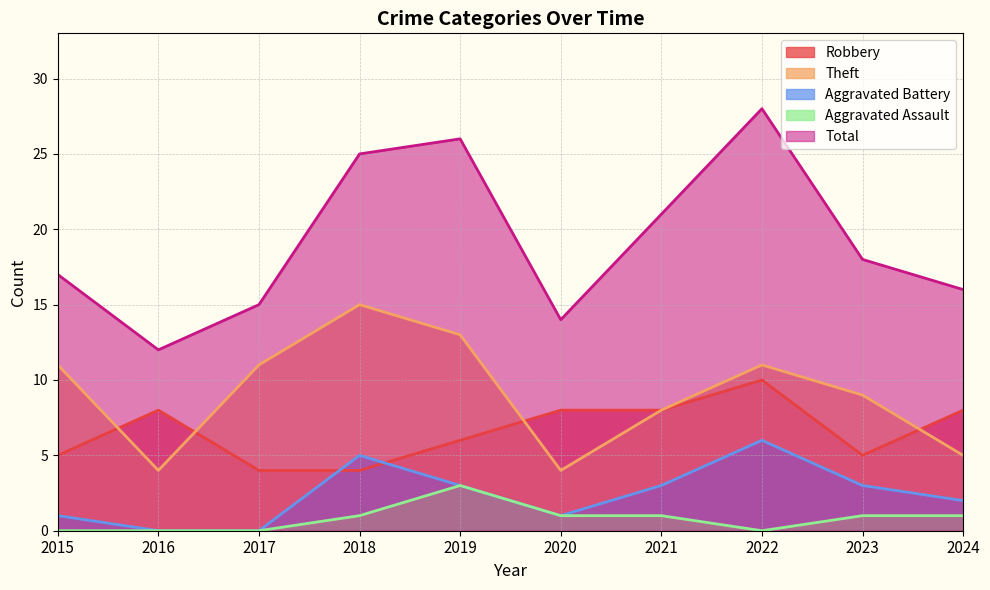

Between 2015 and 2024, which is larger?

2024